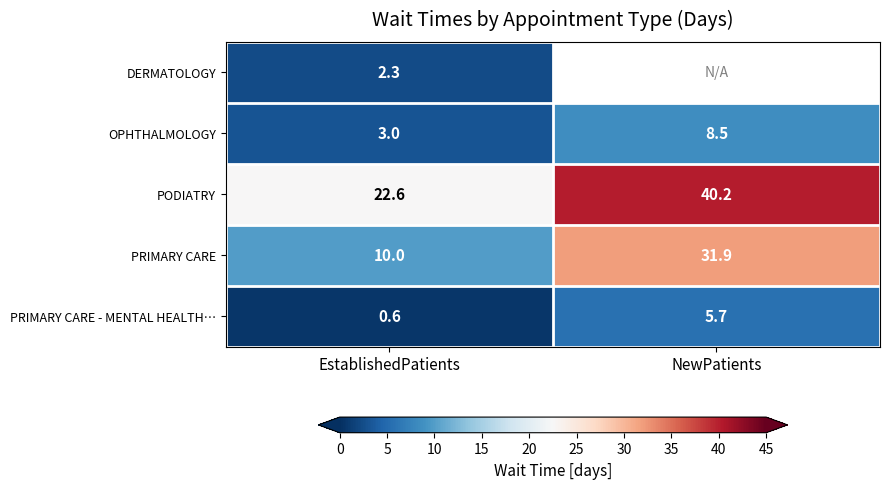

How many distinct data groups are displayed?

5